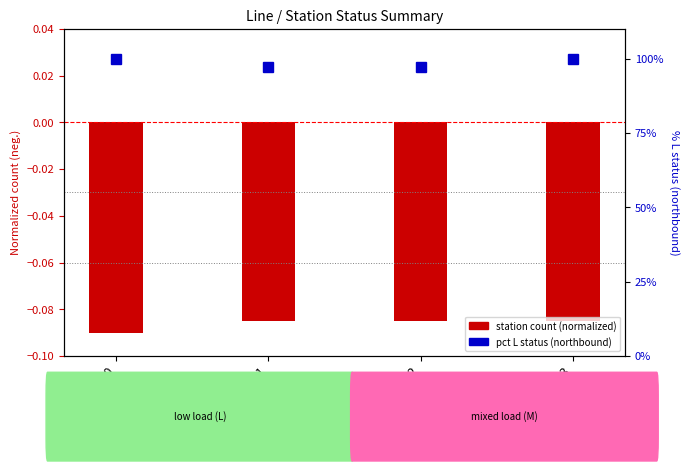

The pct L status (northbound) series shows 97.1 at Line 1. True or false?

True